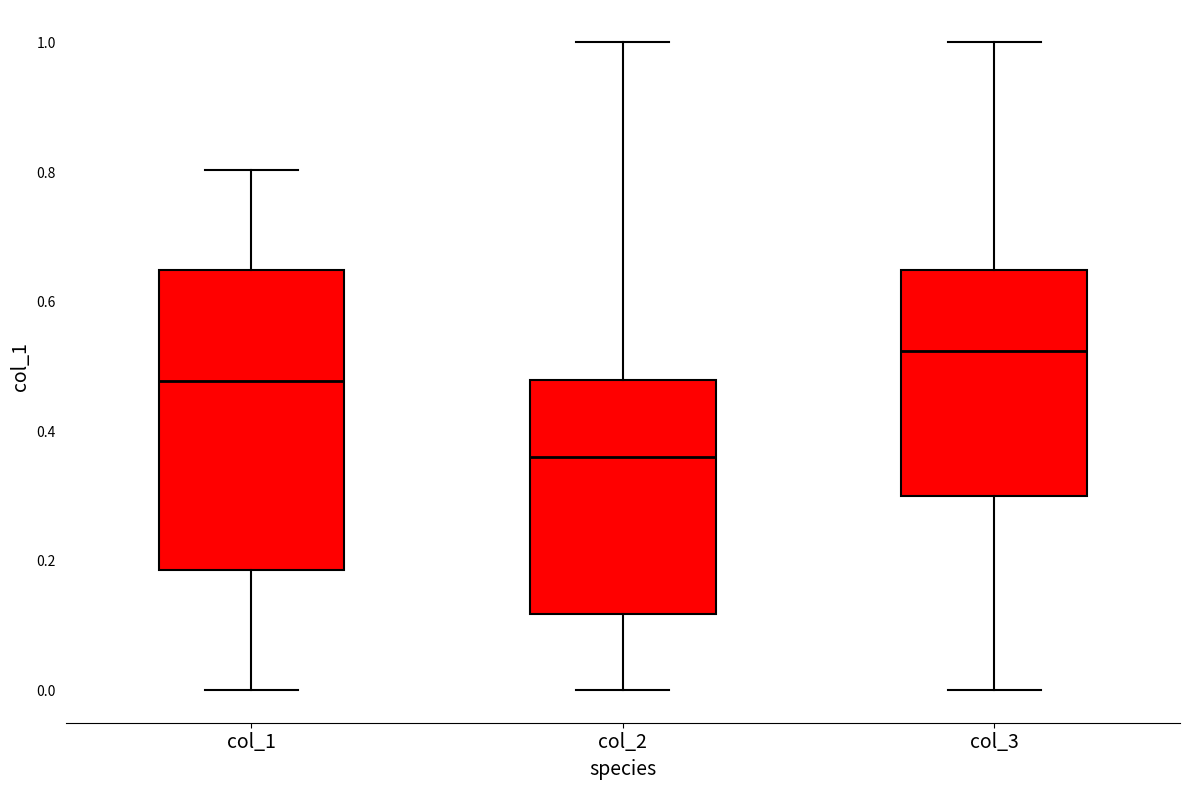

Reading left to right, read every box against the y-axis: the position of its median line, the range the box covers, and the ends of its whiskers. The values are not printed on the chart, so give them approximately, as read against the axis.

col_1: median 0.48, box 0.18 to 0.64, whiskers 0.00 to 0.80
col_2: median 0.36, box 0.12 to 0.48, whiskers 0.00 to 1.00
col_3: median 0.52, box 0.30 to 0.64, whiskers 0.00 to 1.00